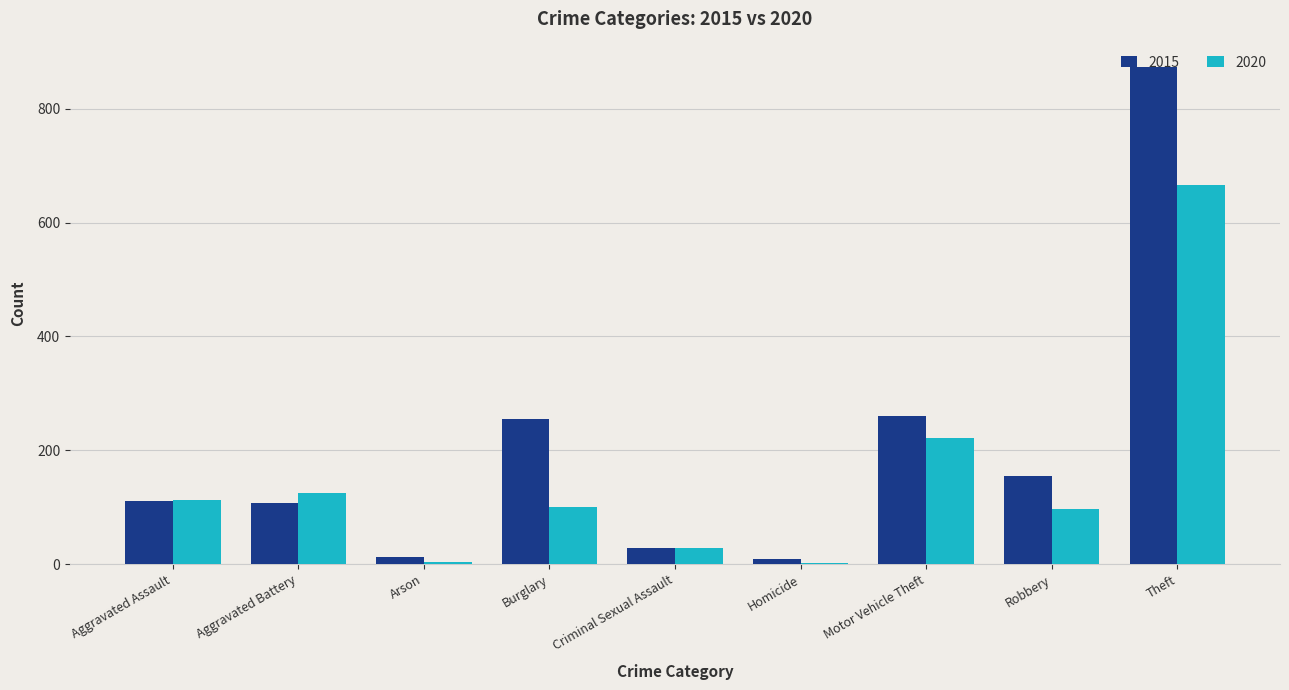

How many distinct data groups are displayed?

2